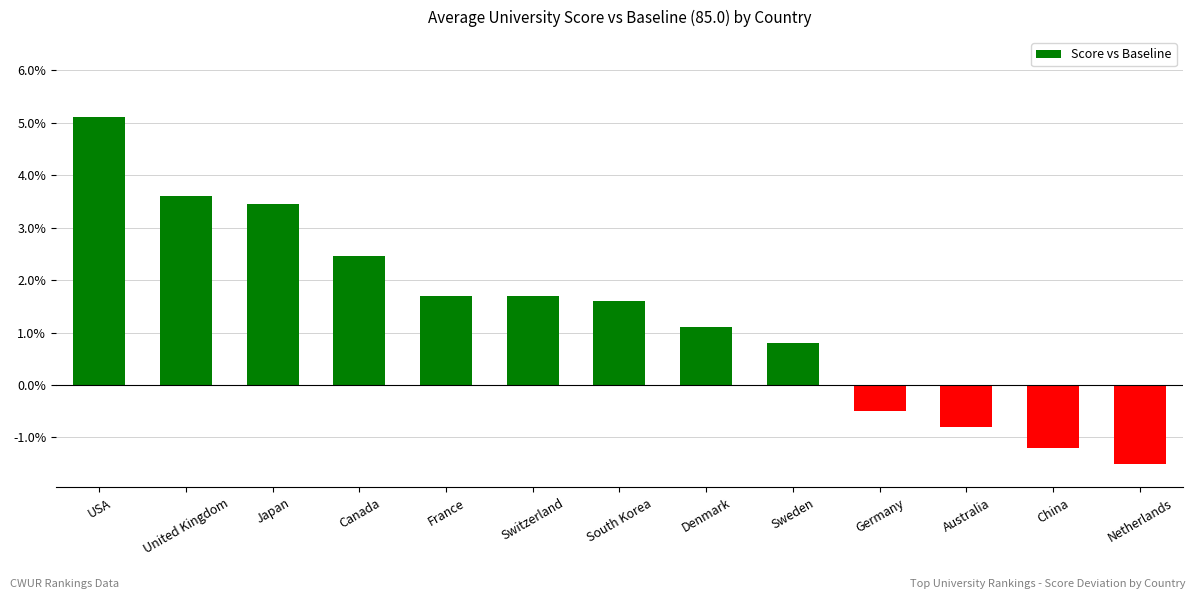

What is the ratio of the value at Japan to the value at Canada?

1.4